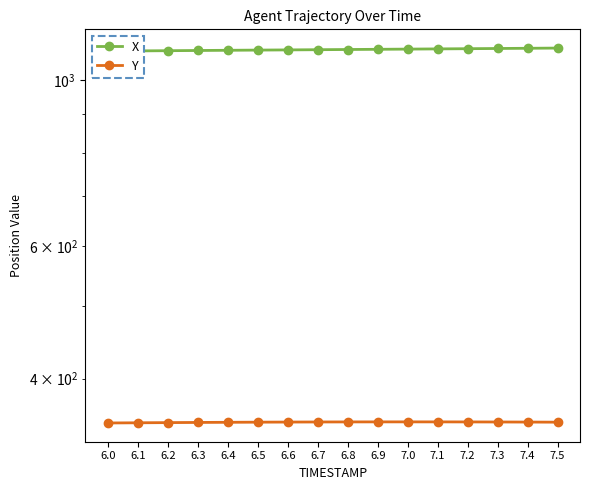

Reading right to left, what are all the values shown in this chart?

X: 7.5=1102.1	7.4=1101.4	7.3=1100.7	7.2=1100.0	7.1=1099.3	7.0=1098.6	6.9=1097.9	6.8=1097.3	6.7=1096.6	6.6=1095.9	6.5=1095.3	6.4=1094.6	6.3=1094.0	6.2=1093.3	6.1=1092.6	6.0=1091.9
Y: 7.5=349.9	7.4=350.0	7.3=350.1	7.2=350.1	7.1=350.2	7.0=350.2	6.9=350.2	6.8=350.1	6.7=350.1	6.6=350.0	6.5=349.9	6.4=349.7	6.3=349.6	6.2=349.4	6.1=349.2	6.0=349.0